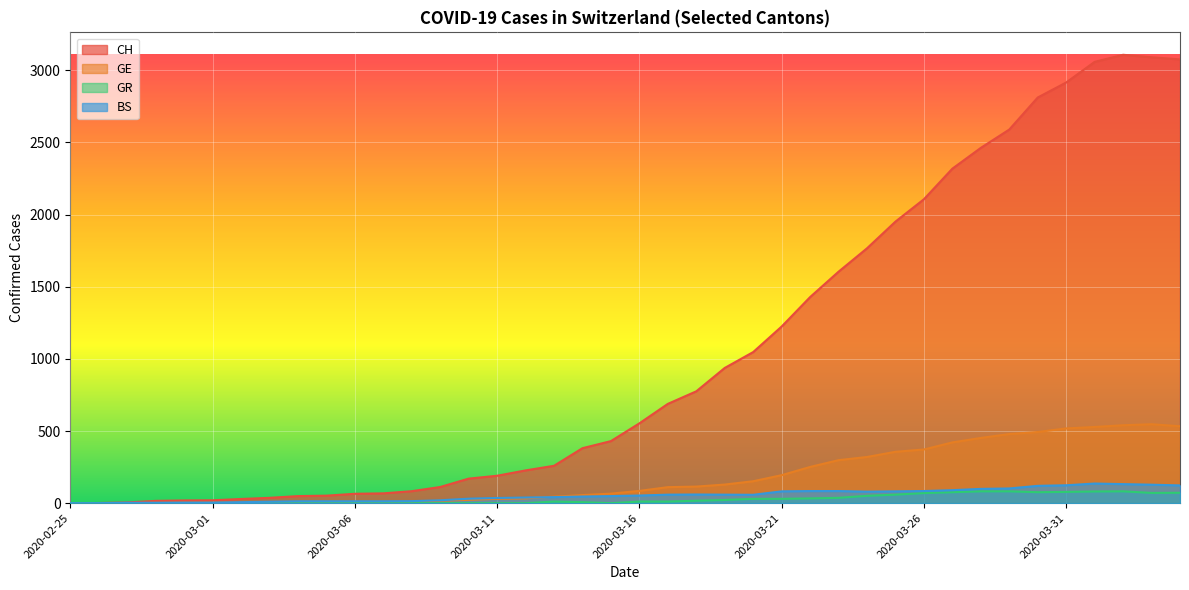

At which category does the chart reach its minimum across all series?

2020-02-25